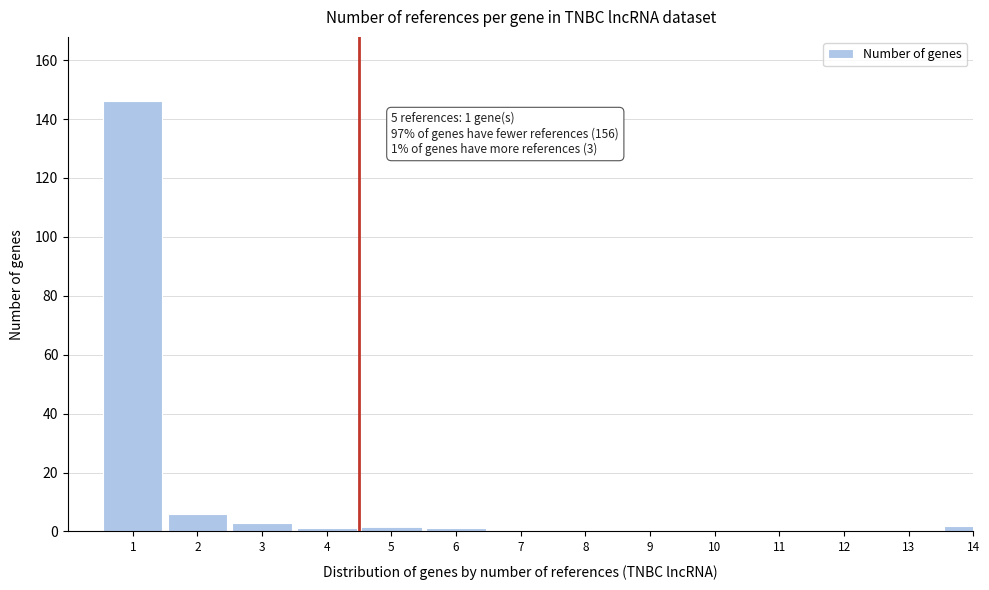

Reading left to right, extract all data points from this chart.

1=146	2=6	3=3	4=1	5=1	6=1	7=0	8=0	9=0	10=0	11=0	12=0	13=0	14=2